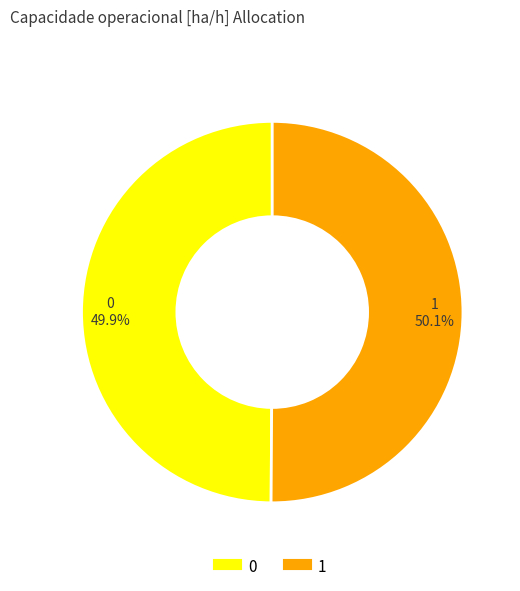

Combined, do 1 and 0 account for over 50%?

Yes